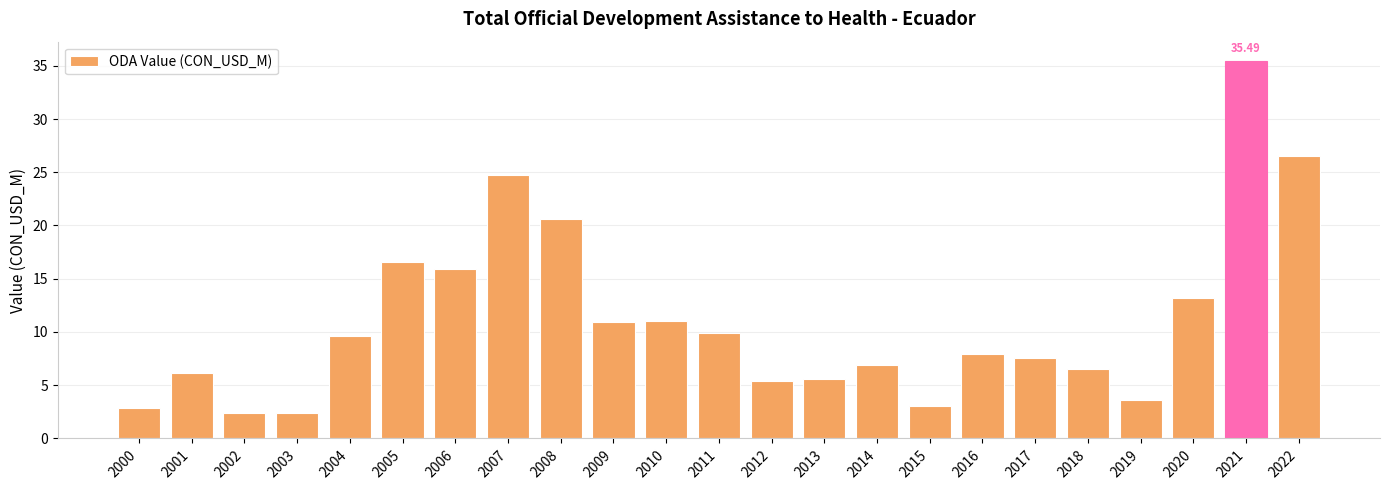

How many series are shown in this chart?

1